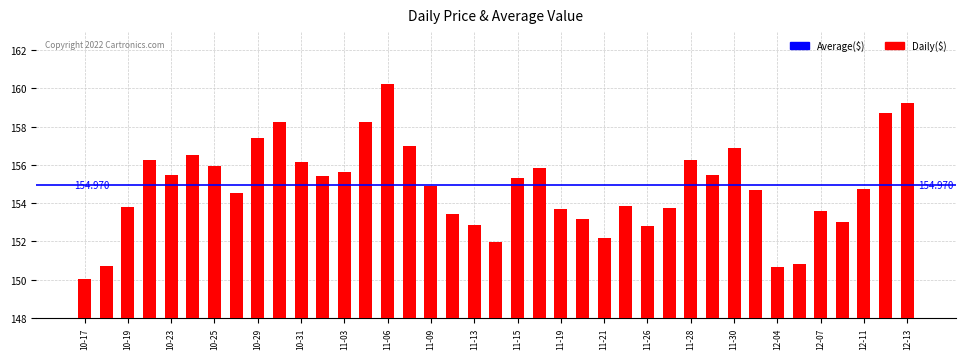

At which label does the data first exceed 154?

2018-10-22